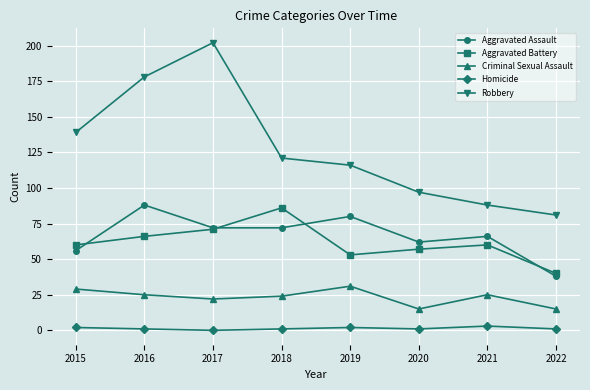

True or false: Criminal Sexual Assault and Homicide intersect in this chart.

False